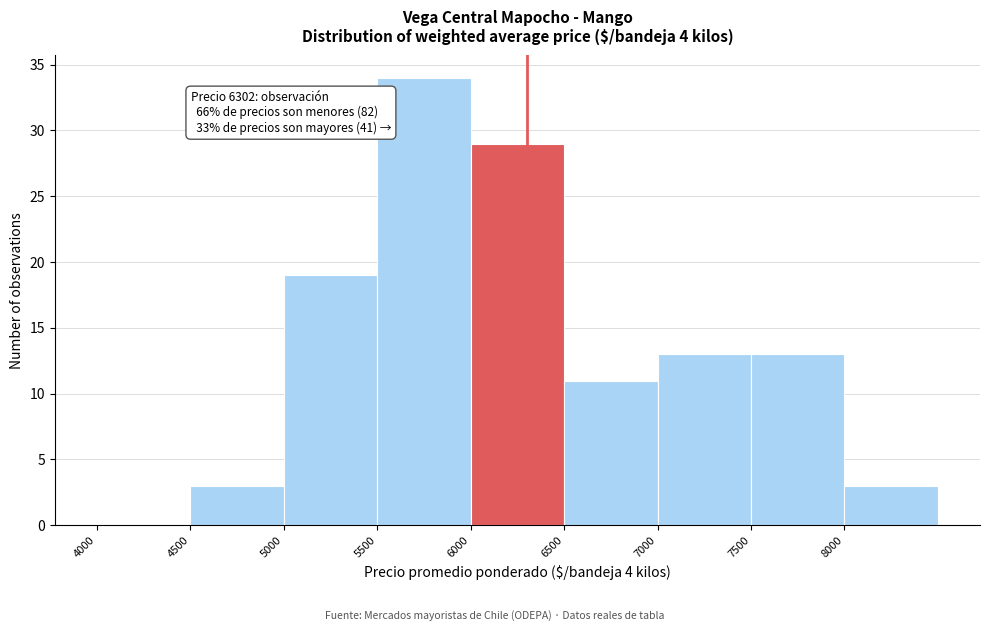

Over which range of the x-axis is the bar tallest?

5500 to 6000